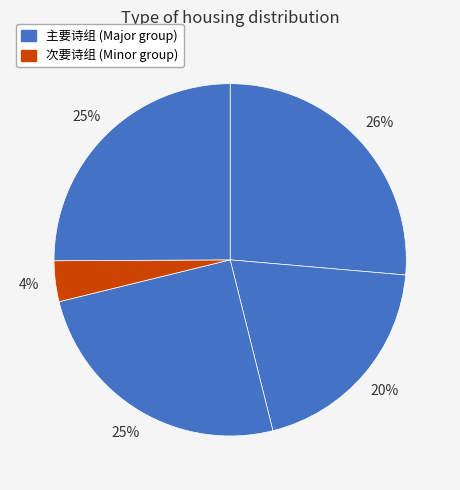

How many slices are in this pie chart?

5